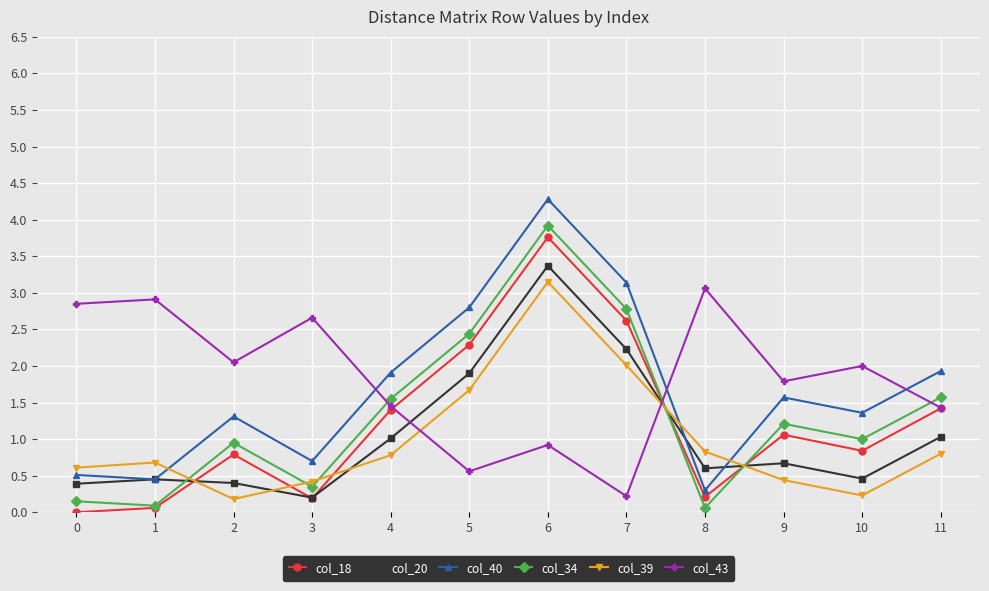

True or false: col_39 has a value of 1.4 at 6.

False